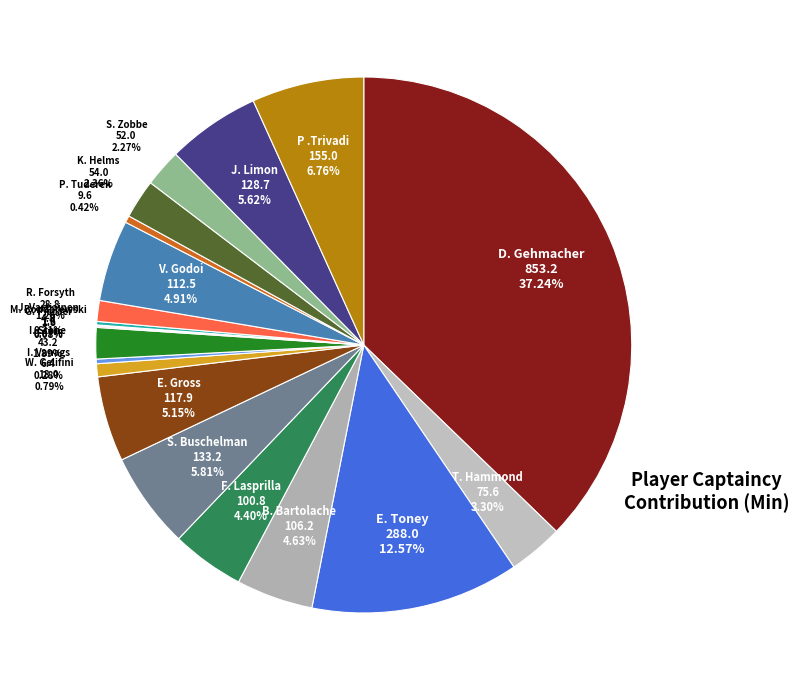

Approximately how many times larger is the value at P .Trivadi compared to S. Buschelman?

1.2